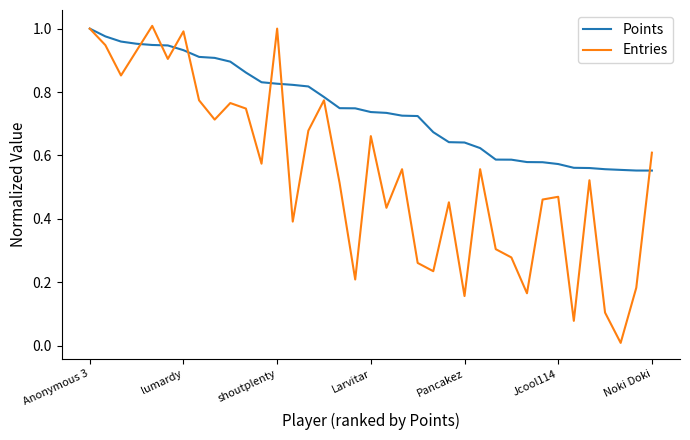

Count the number of categories in the chart.

37